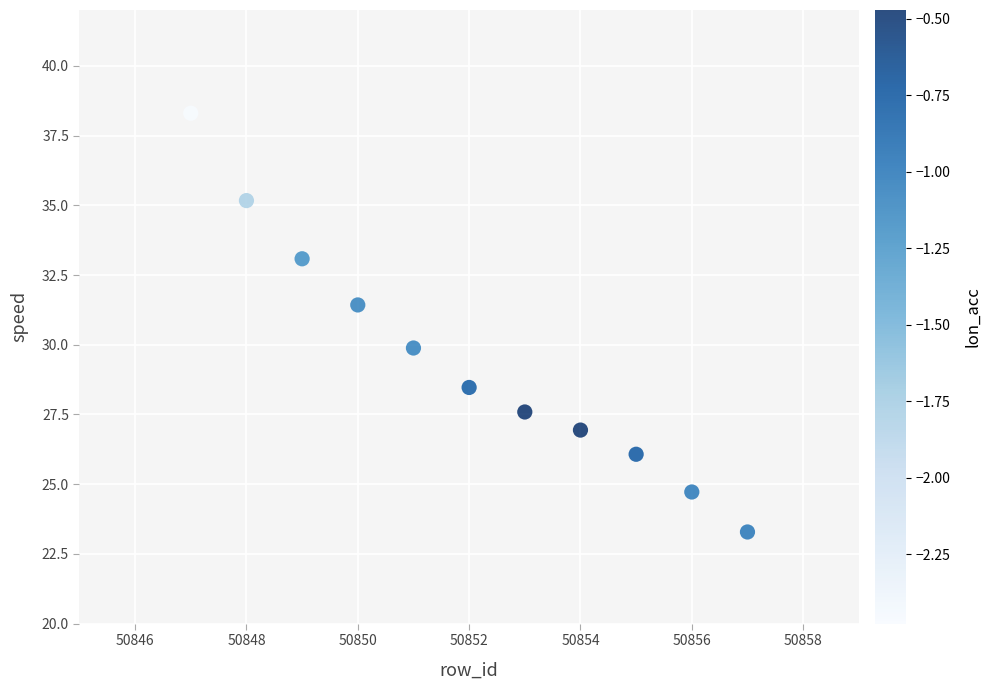

What is the range of X values (max minus min)?

10.0